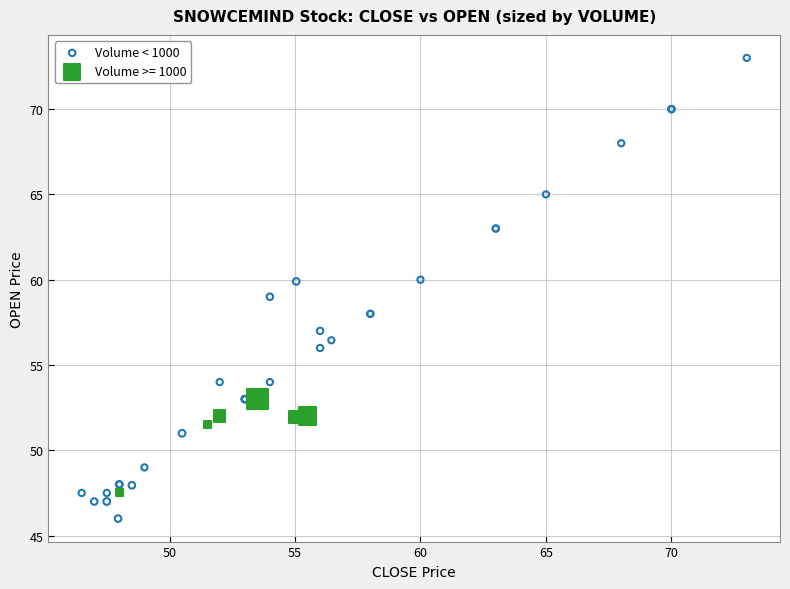

Which series reaches the maximum Y coordinate?

Volume < 1000